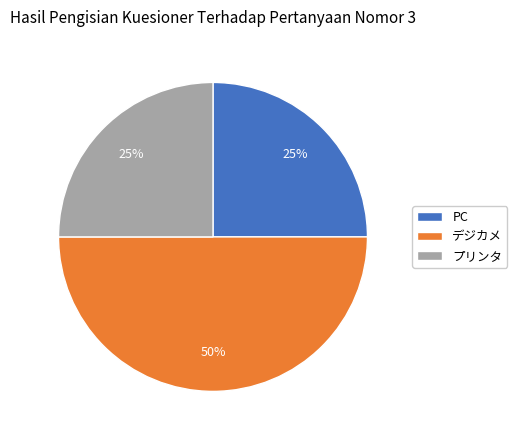

Which category has the biggest portion of the pie?

デジカメ